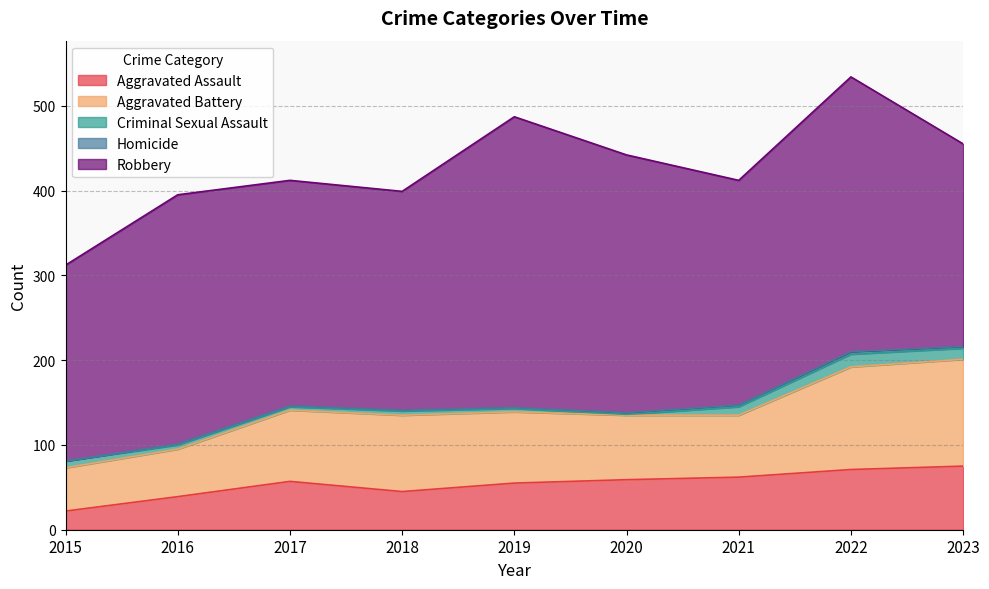

Is it true that Aggravated Assault equals 25 at 2018?

False